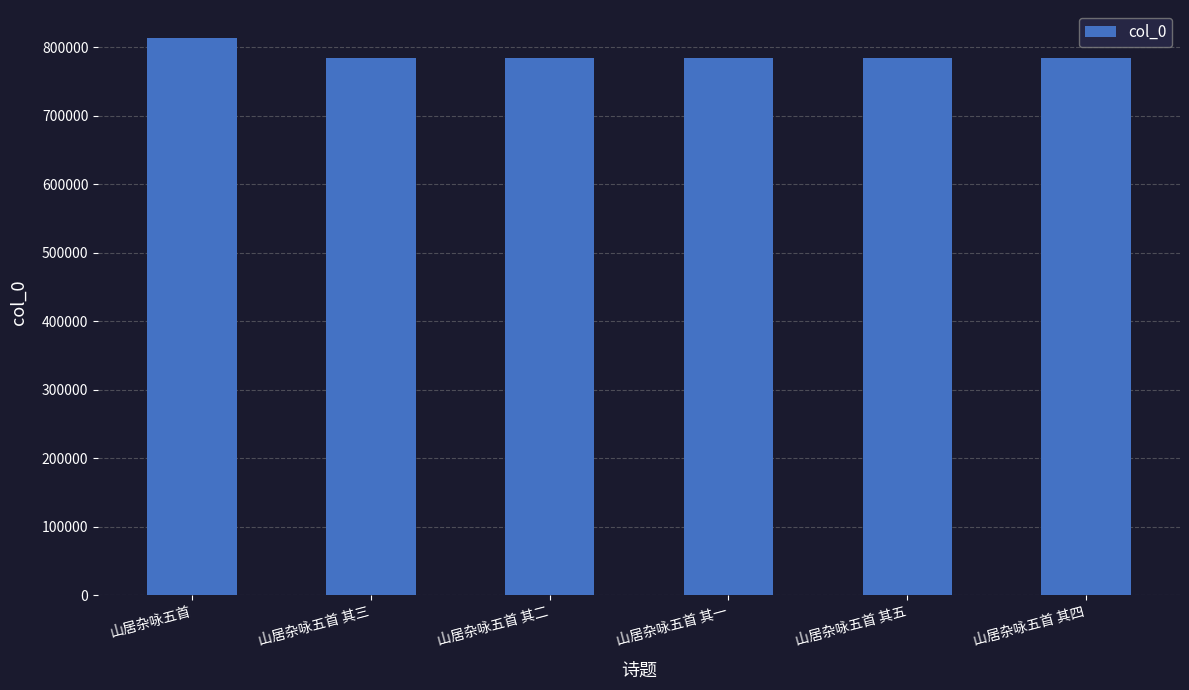

What is the average value?

789229